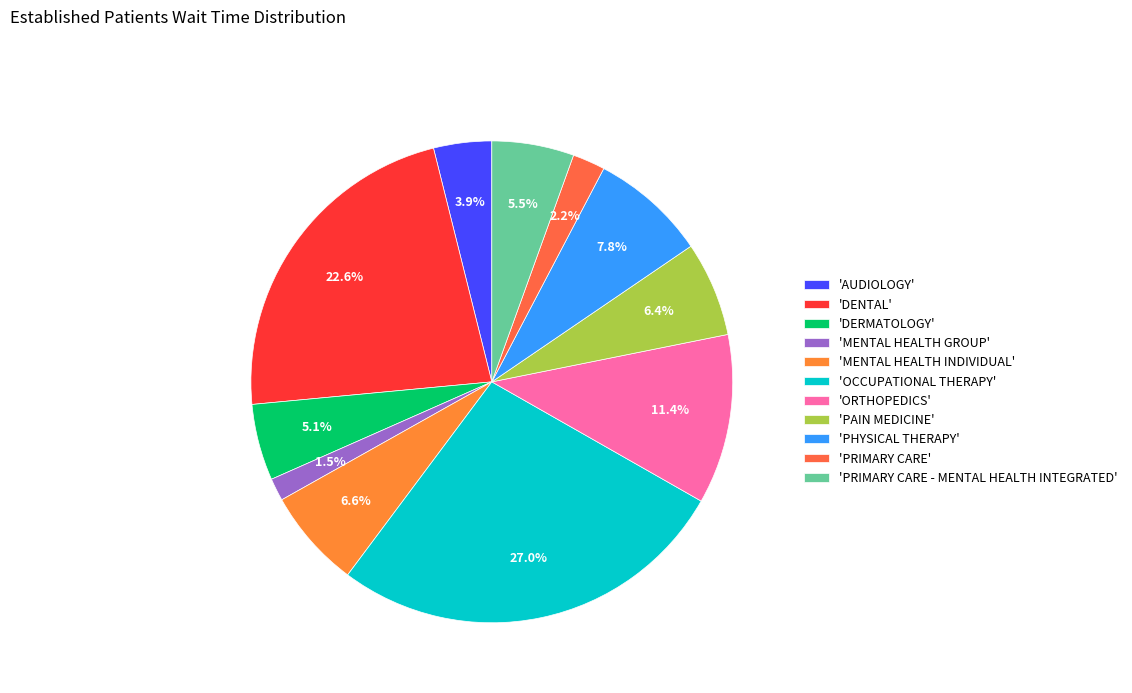

Which slice is the largest?

'OCCUPATIONAL THERAPY'